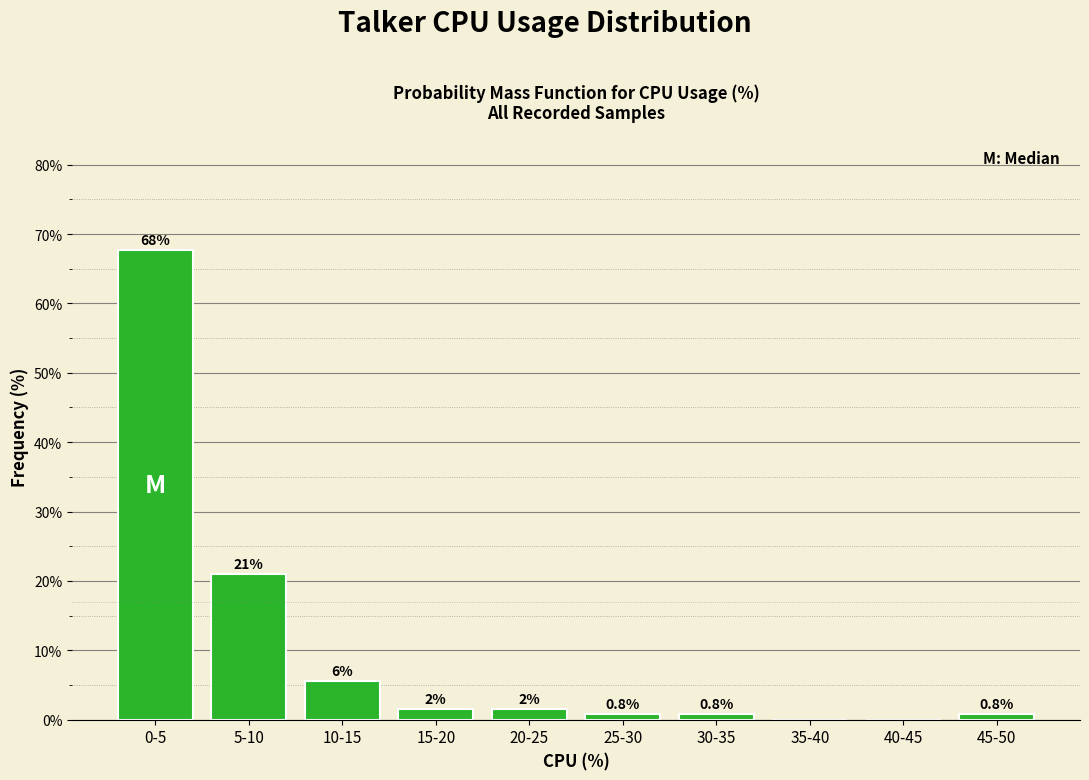

What is the maximum value shown in the chart?

67.7